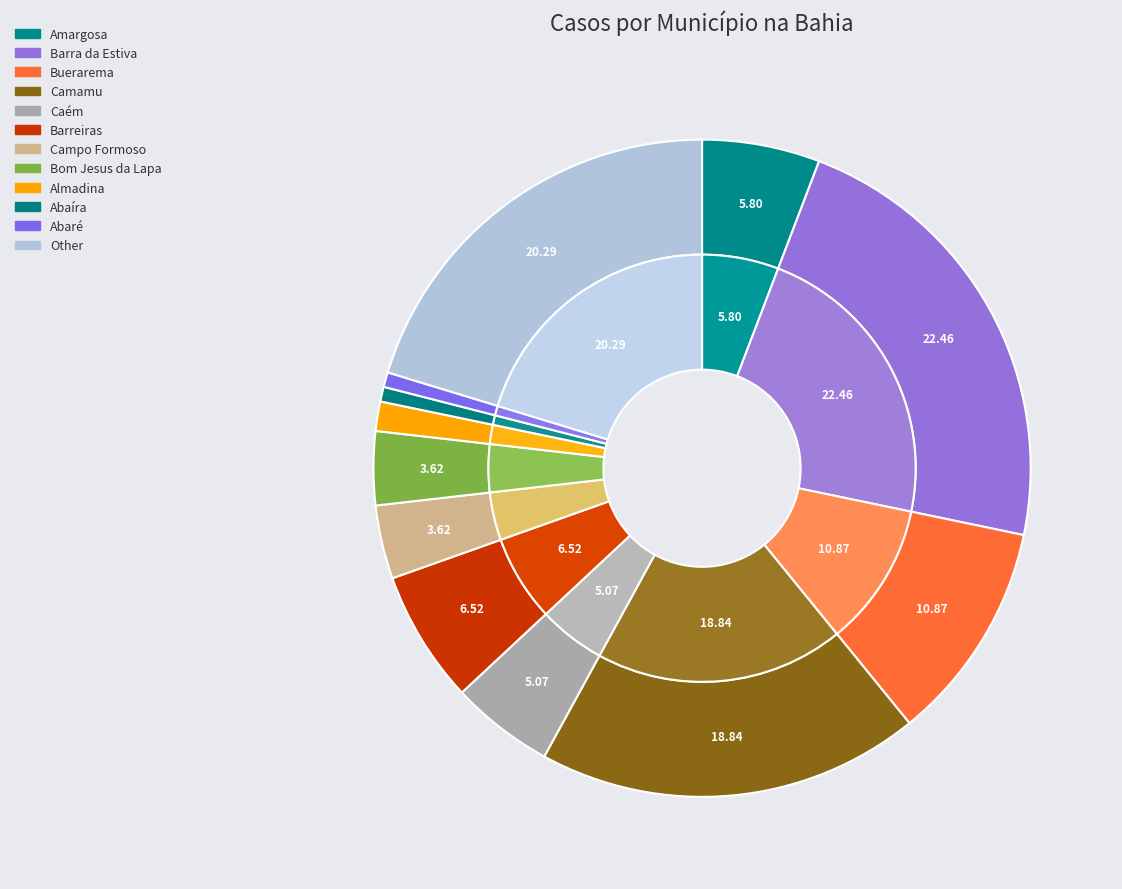

To the nearest percent, what percentage of the pie is Bom Jesus da Lapa?

4%